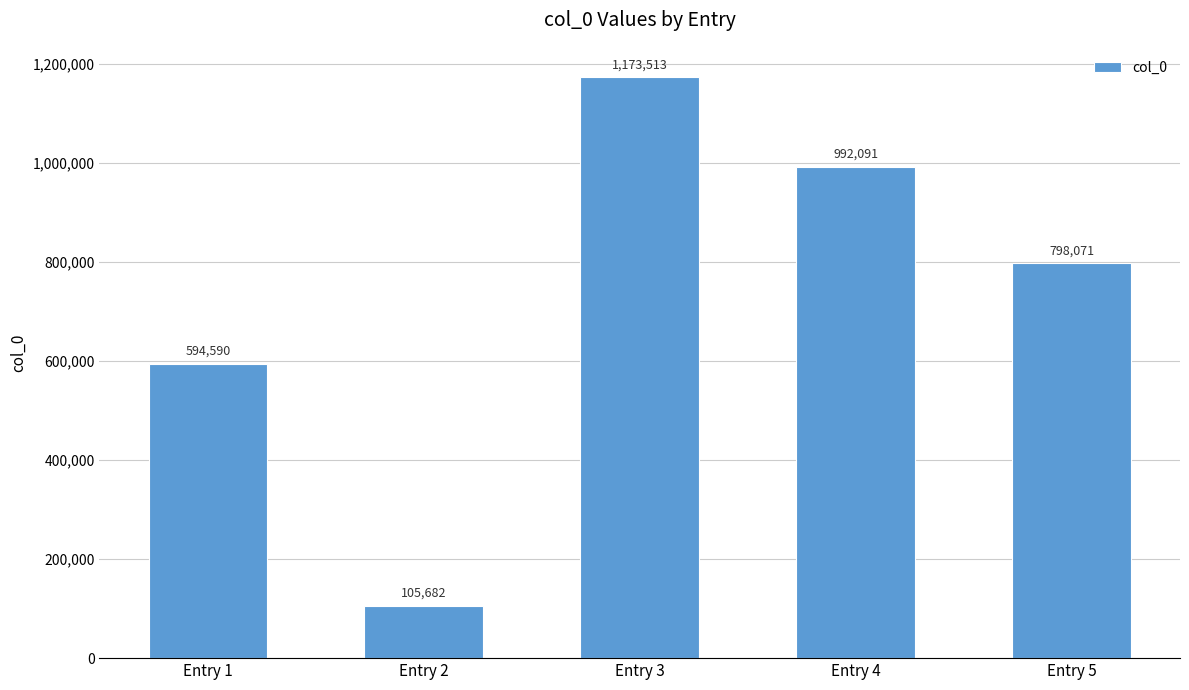

Rank the categories by value from highest to lowest.

Entry 3, Entry 4, Entry 5, Entry 1, Entry 2